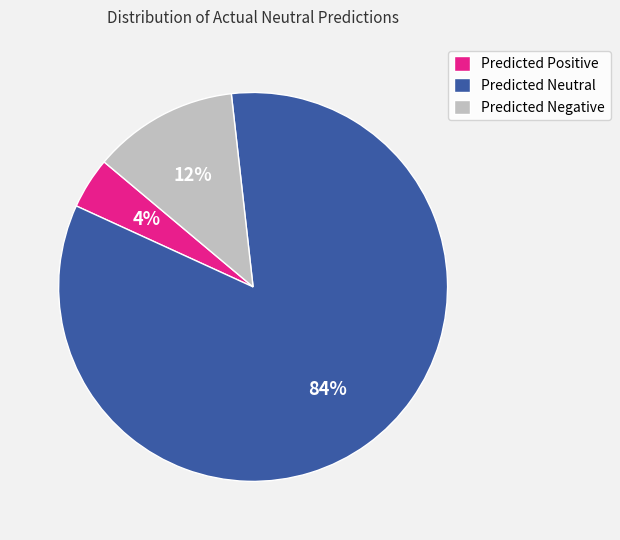

To the nearest percent, what percentage of the pie is Predicted Neutral?

84%